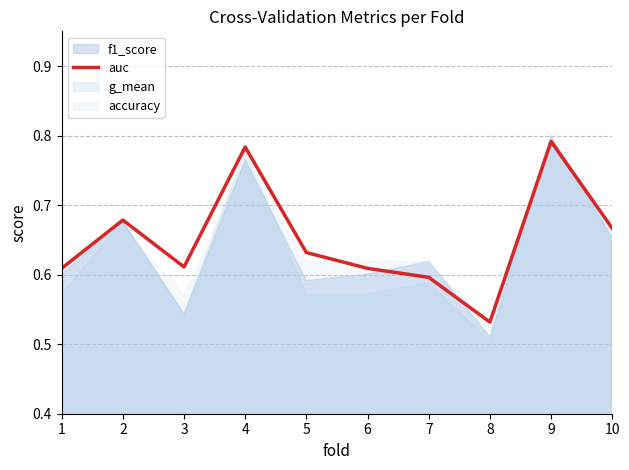

How many points are higher than both their immediate neighbors (excluding endpoints)?

3